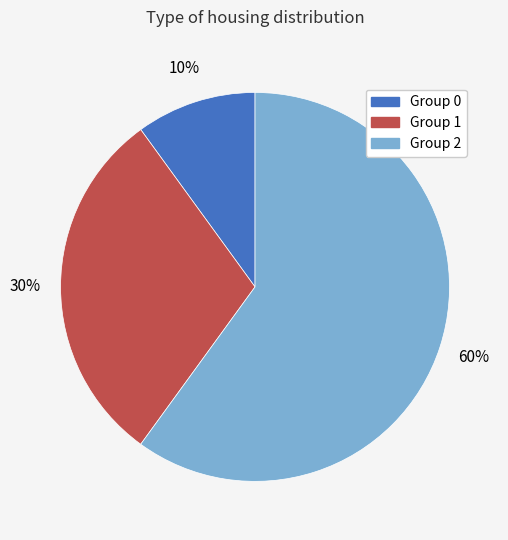

Count the number of slices in the pie.

3